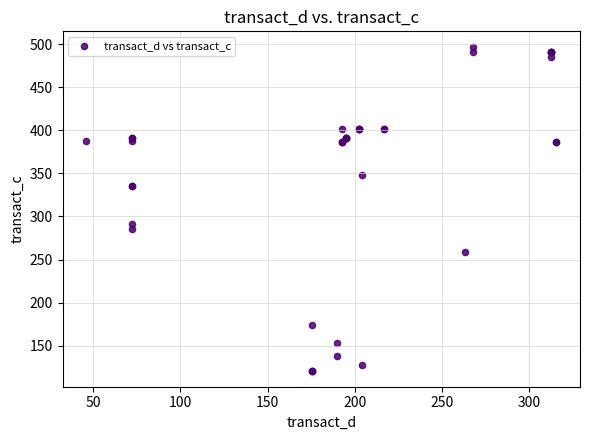

What Y value in the scatter plot is closest to 308?

291.7